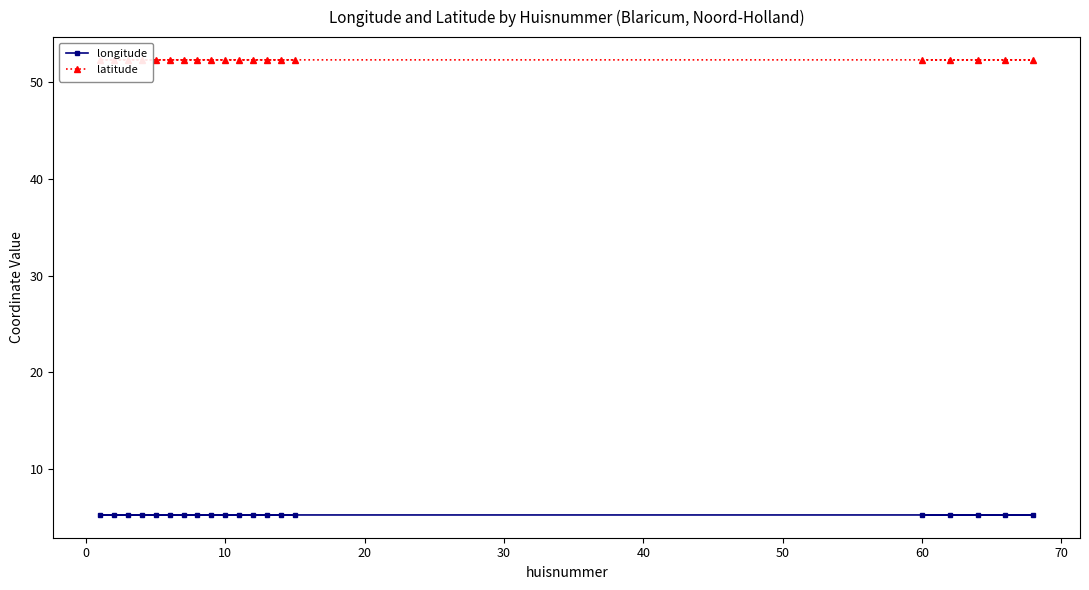

List the series in order of their peak value, highest first.

latitude, longitude